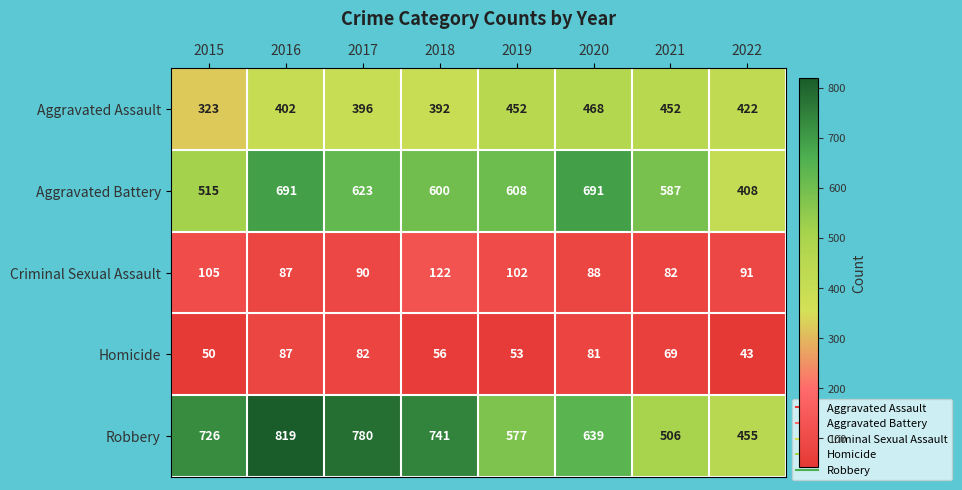

Rank the series at 2020 from highest to lowest value.

Aggravated Battery, Robbery, Aggravated Assault, Criminal Sexual Assault, Homicide